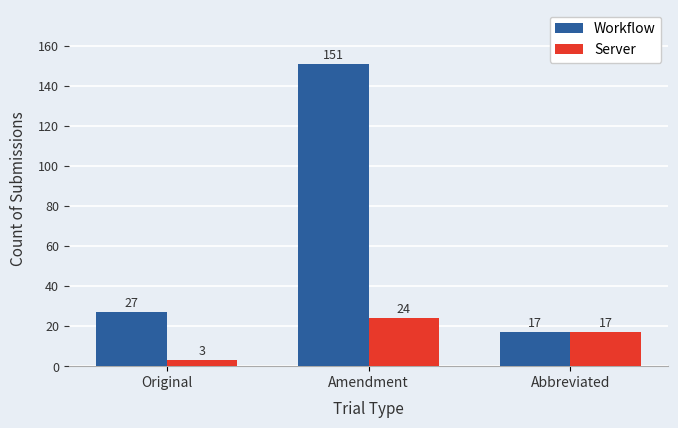

What is the difference between the Workflow values at Original and Abbreviated?

10